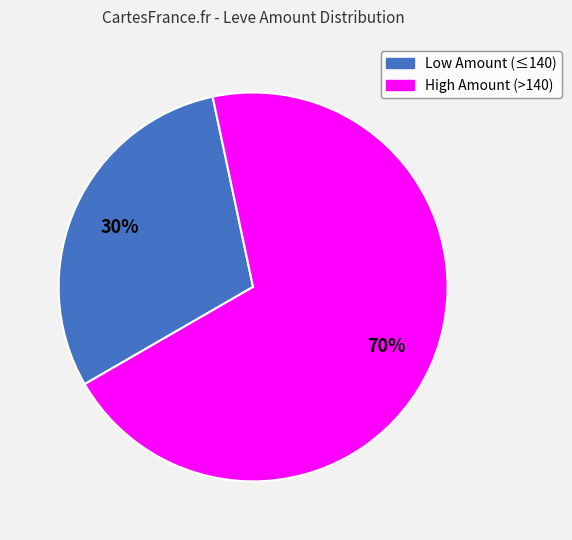

To the nearest percent, what is the average slice percentage?

50%